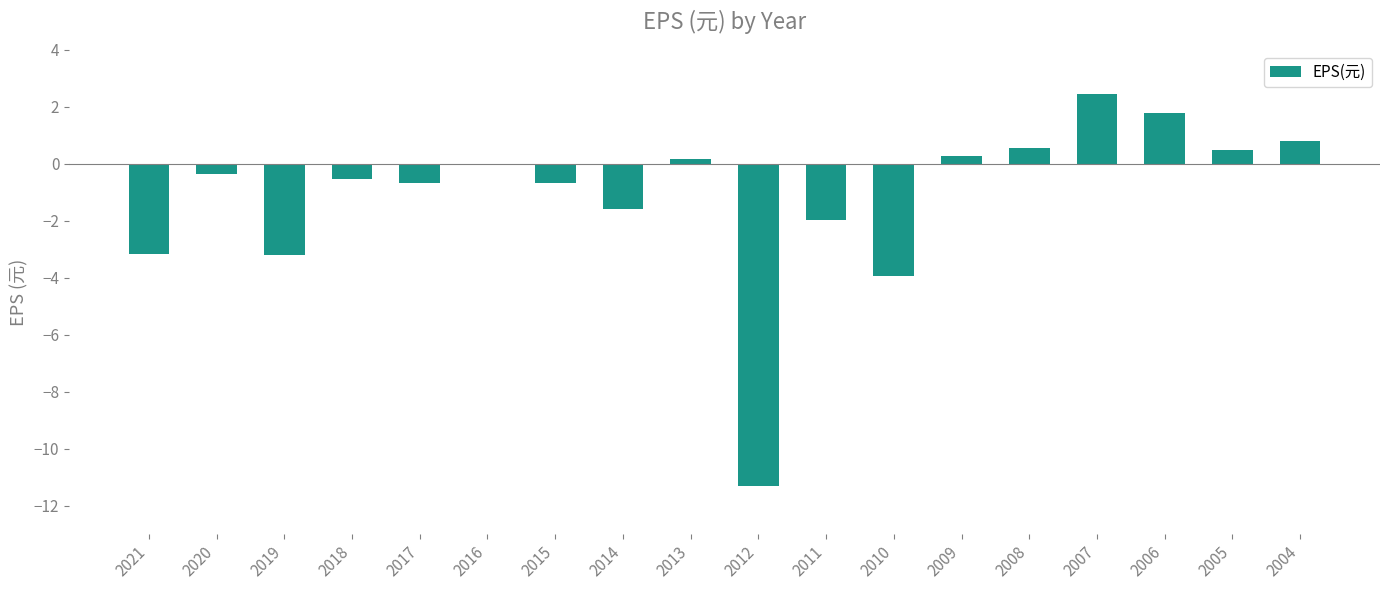

What is the sum of all values?

-20.9